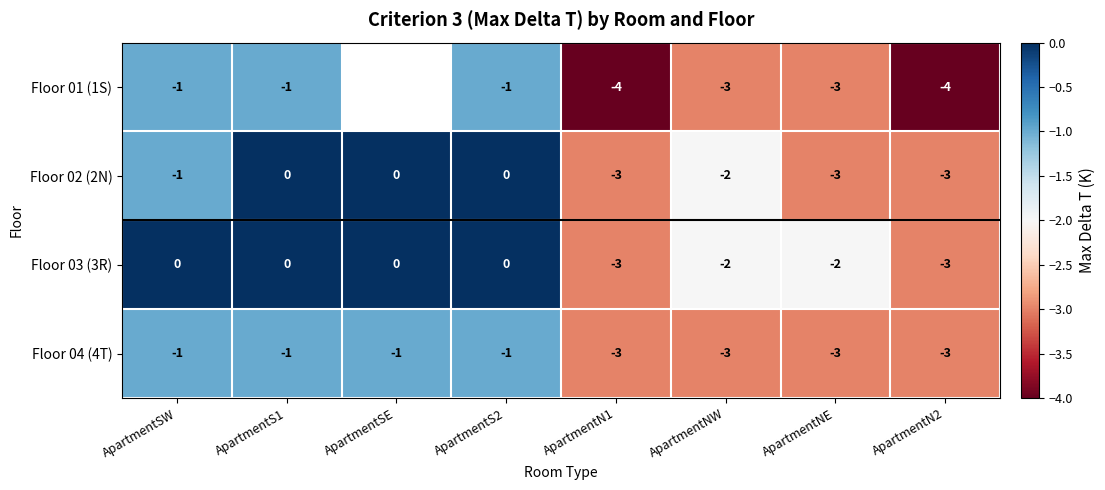

How many values in the Floor 03 (3R) series are below 0?

4